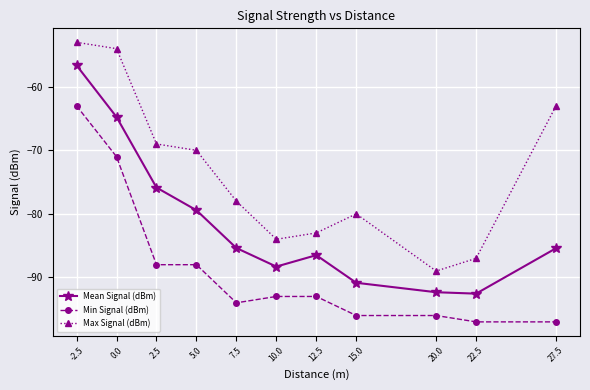

What is the spread (max minus min) of values at 0.0?

17.0